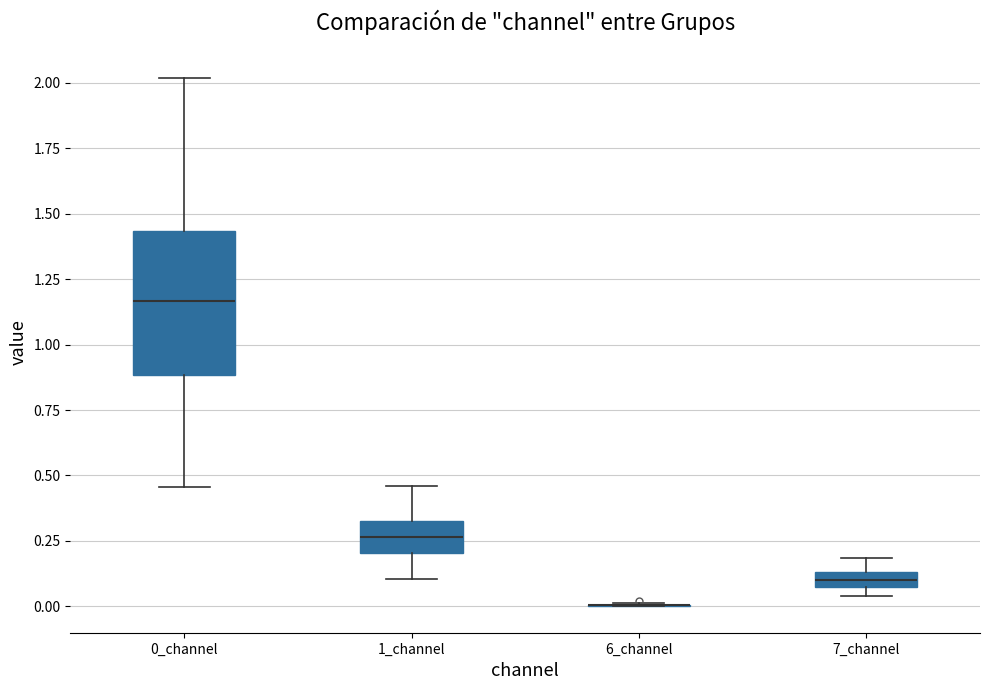

Comparing the boxes themselves (not the whiskers), which one is the tallest?

0_channel